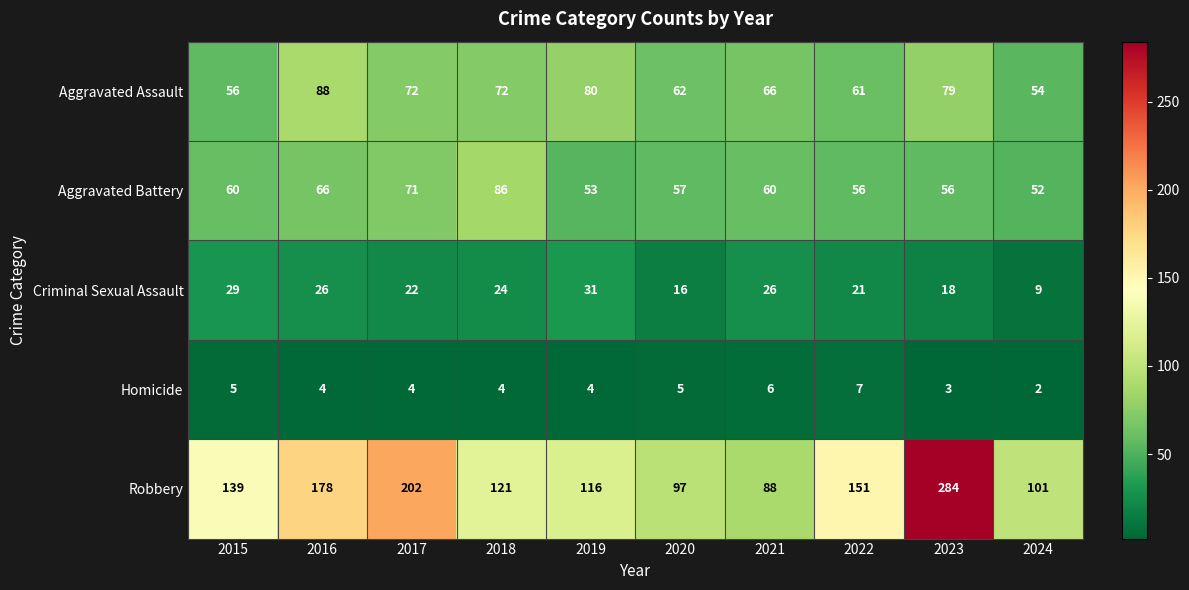

What is the sum of the Aggravated Battery values at 2024 and 2016?

118